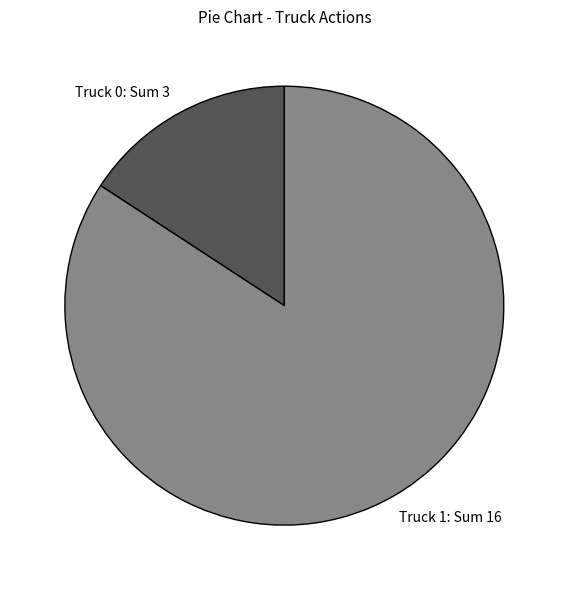

Combined, do Truck 1 and Truck 0 account for over 50%?

Yes